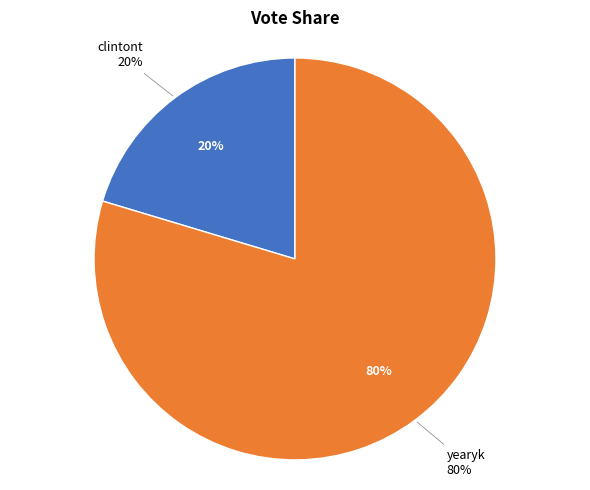

Which category has the smallest portion of the pie?

clintont